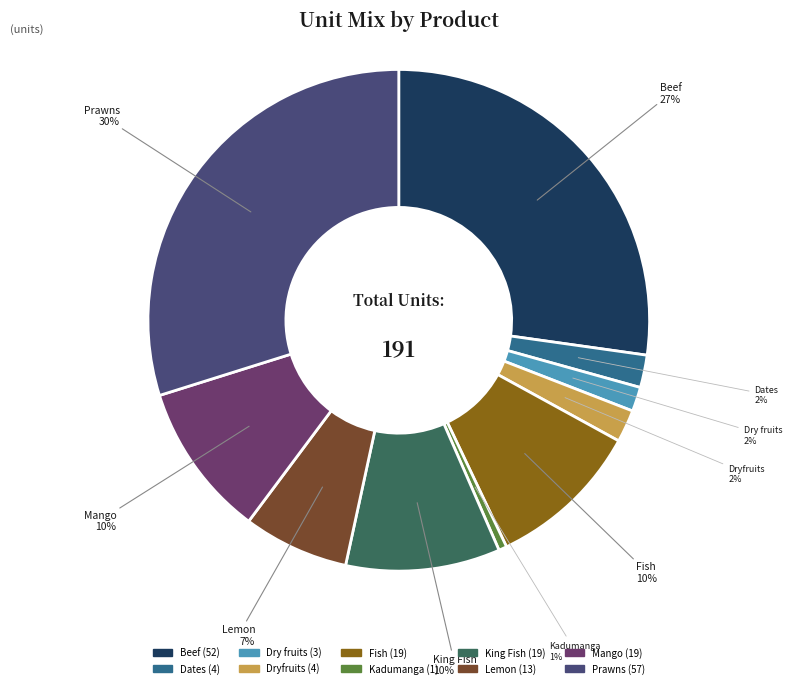

Combined, do Mango and Beef account for over 50%?

No